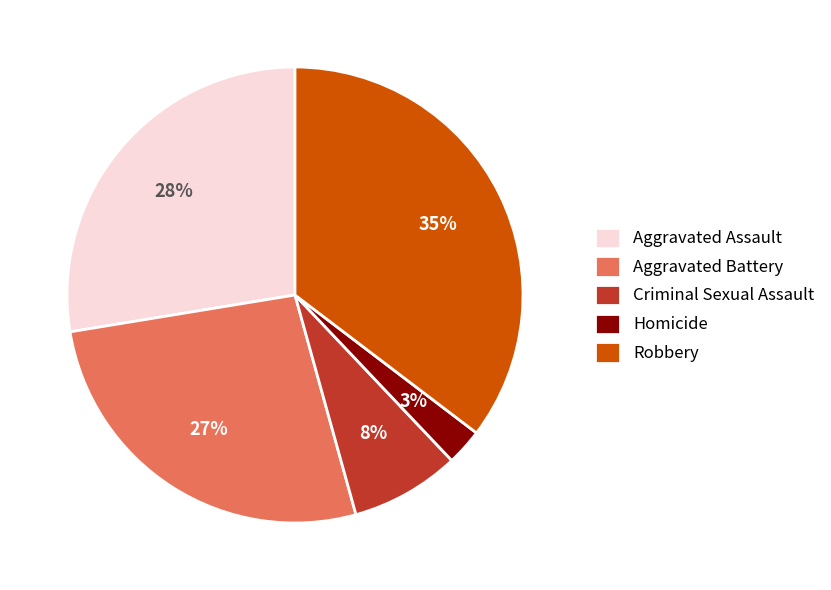

How many segments does this pie chart have?

5